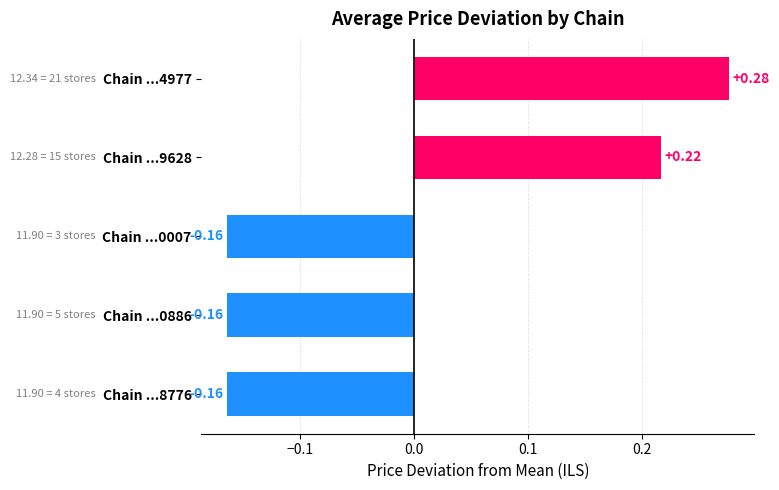

What is the change in value from Chain ...4977 to Chain ...8776?

-0.4